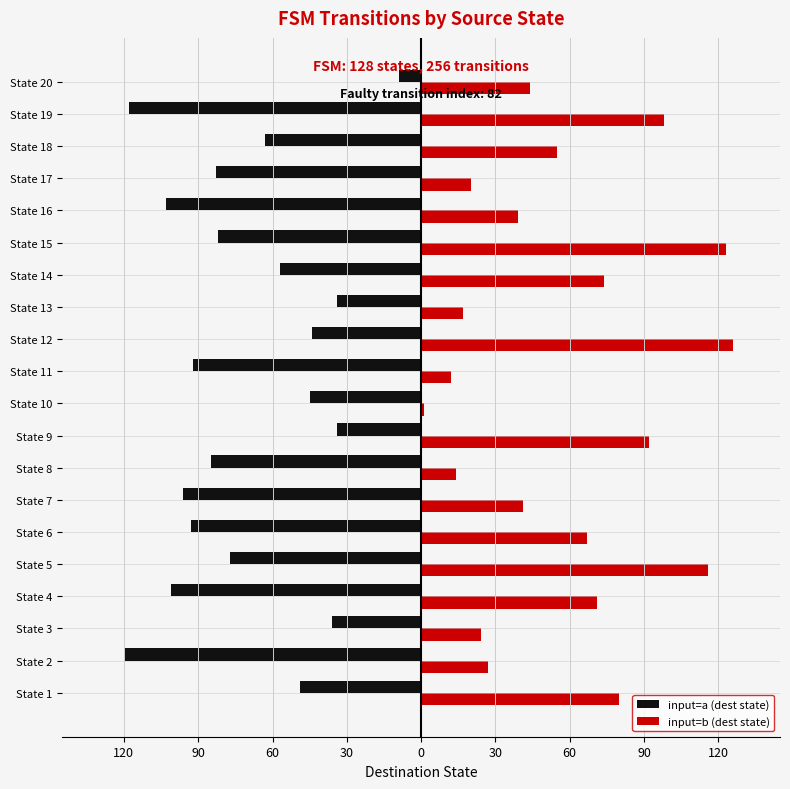

What is the label of the 8th bar from the right?

12